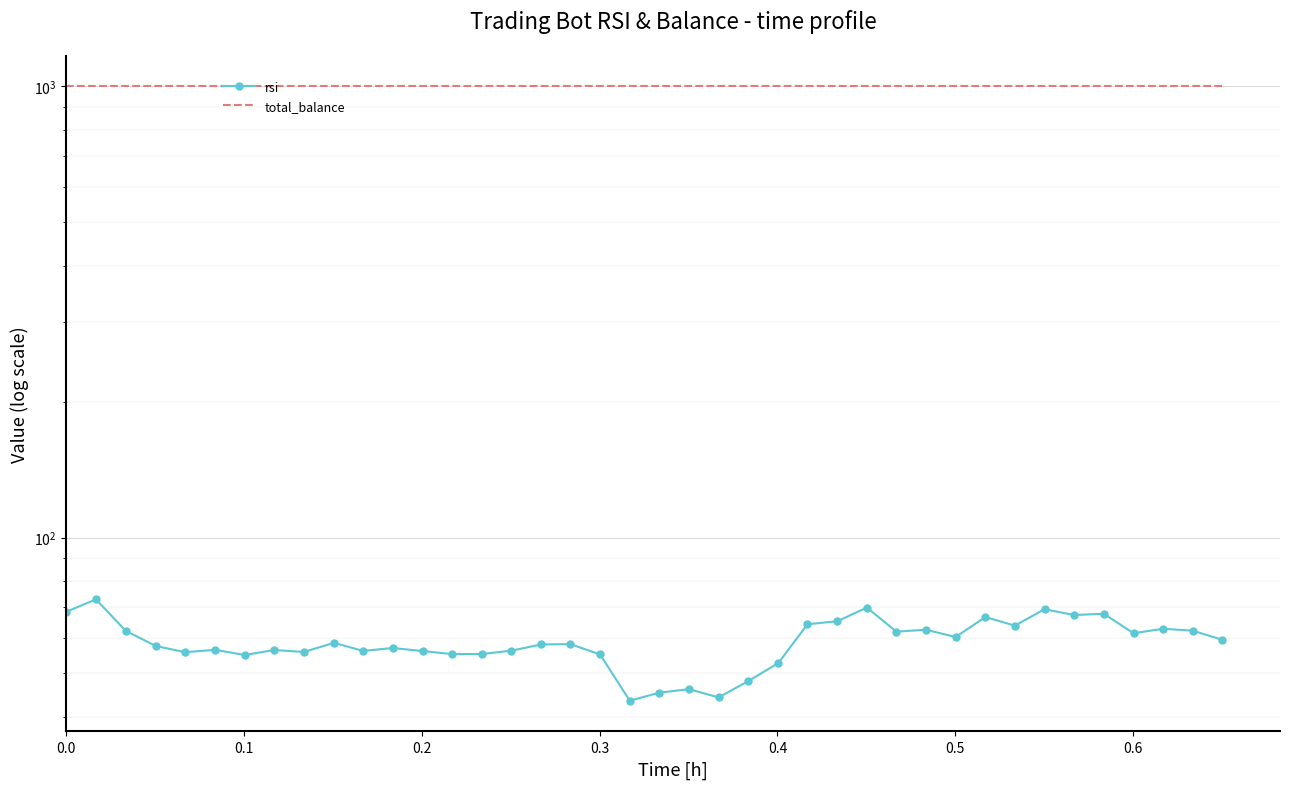

True or false: total_balance and rsi cross at least once.

False